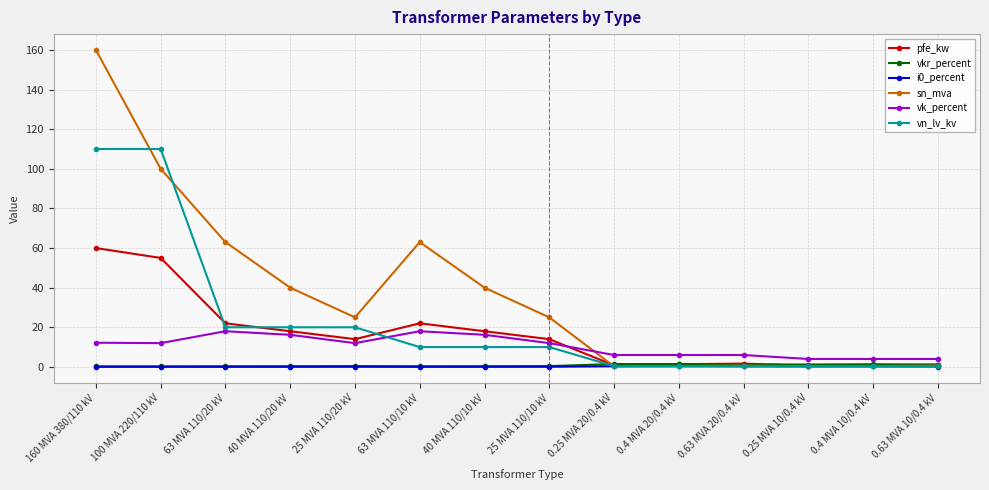

True or false: vk_percent has a value of 16.2 at 40 MVA 110/20 kV.

True